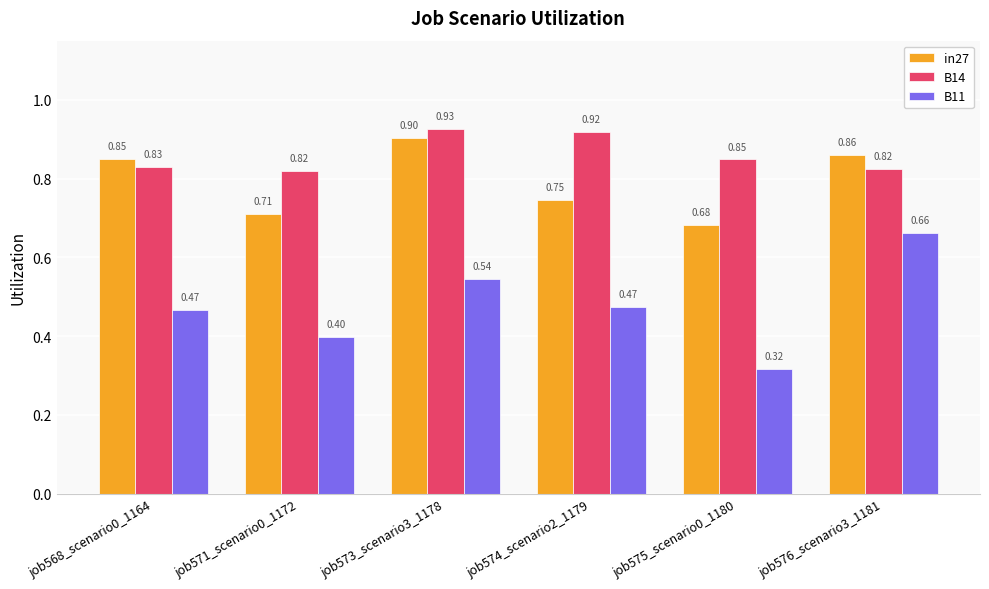

What is the maximum value for in27?

0.9